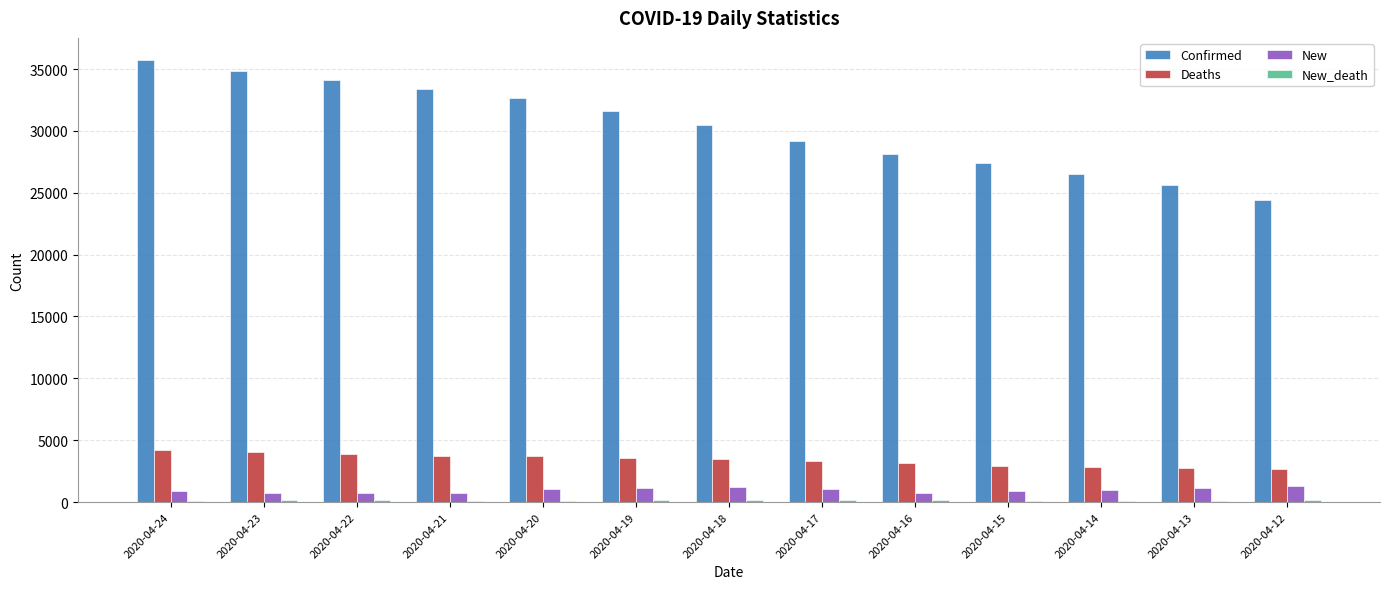

Is it true that Confirmed equals 30449 at 2020-04-18?

True